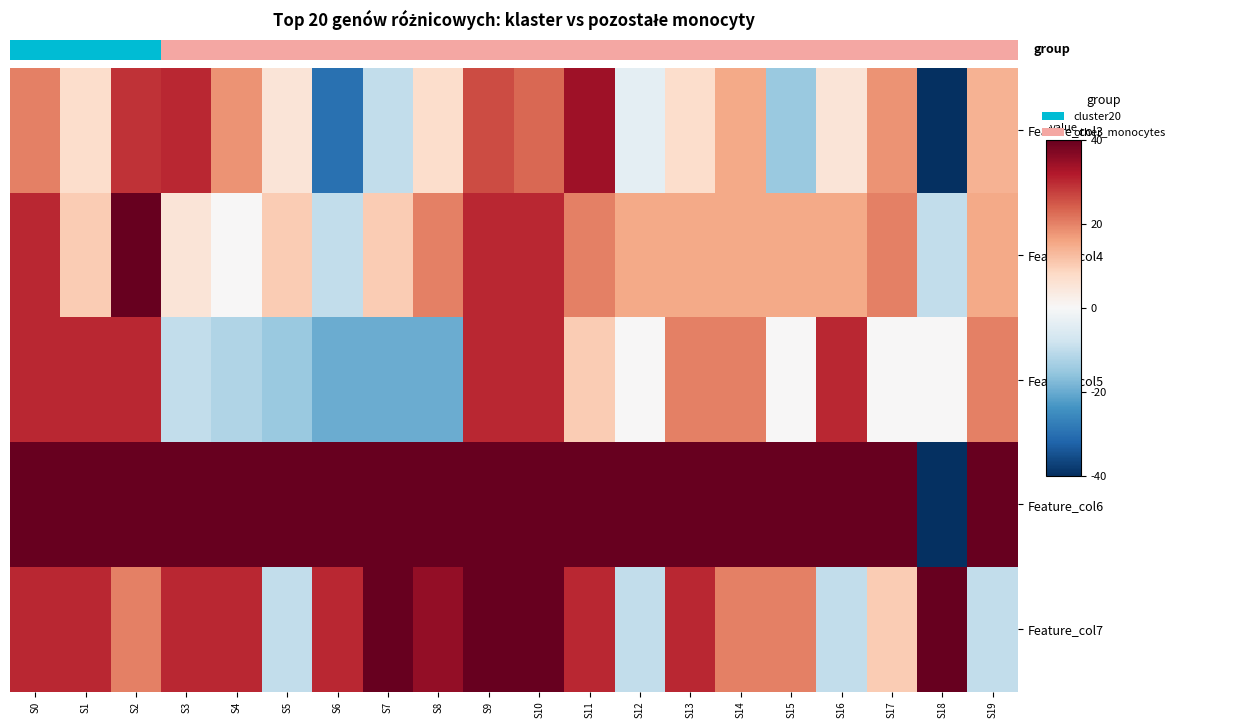

Rank the series by their maximum value, from lowest to highest.

Feature_col5, Feature_col3, Feature_col4, Feature_col6, Feature_col7